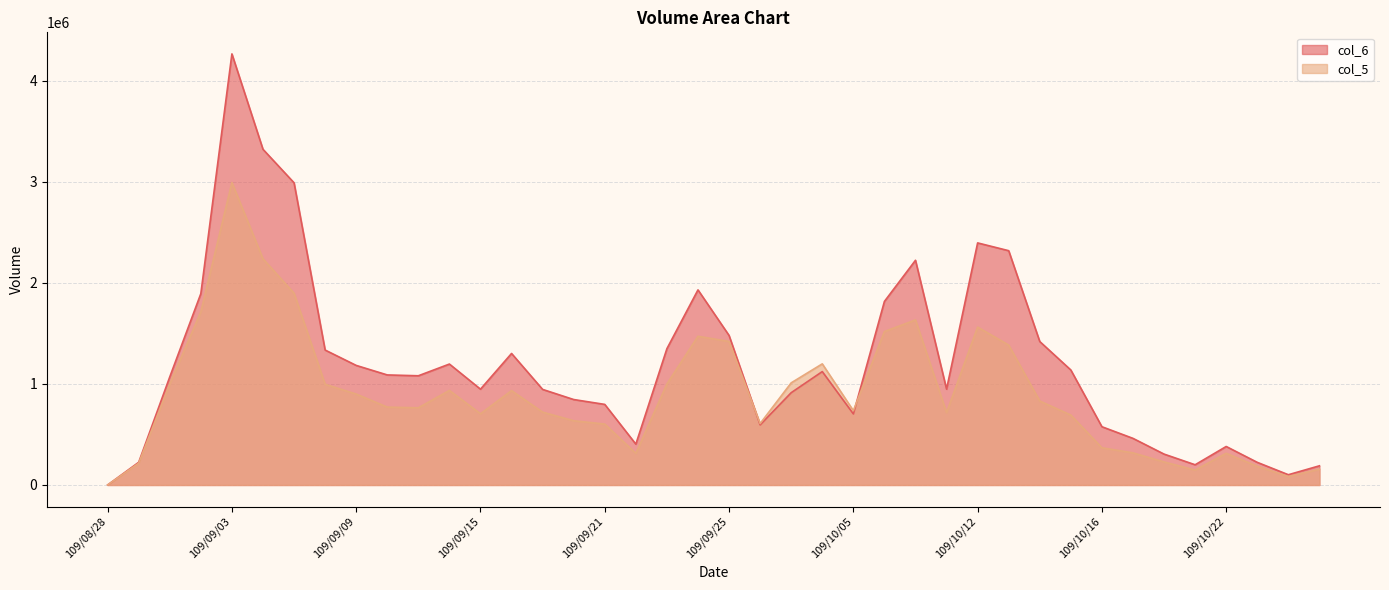

What is the value of the col_6 point at the 31st from the left?

1420020